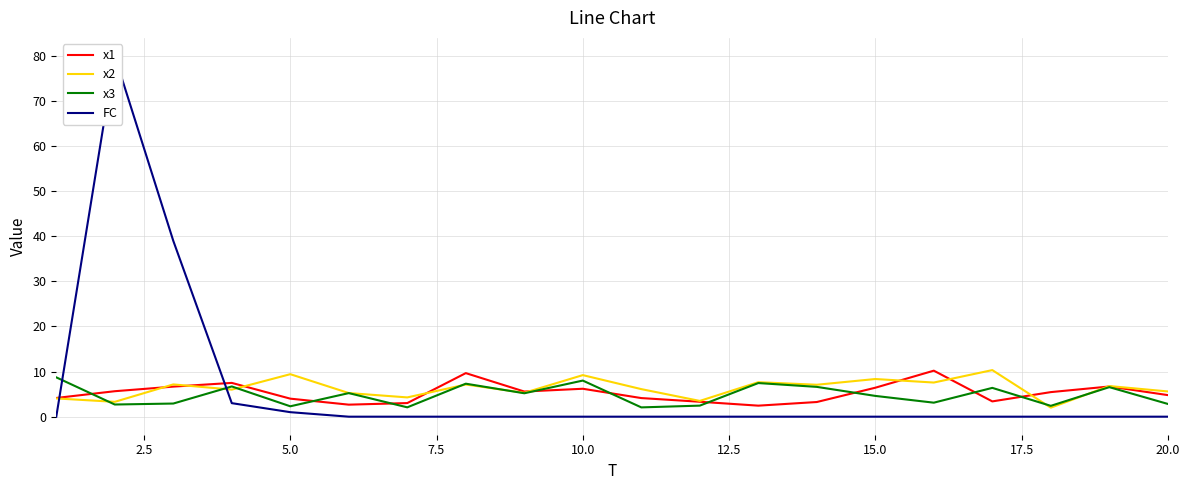

How many positive values does the FC series have?

4